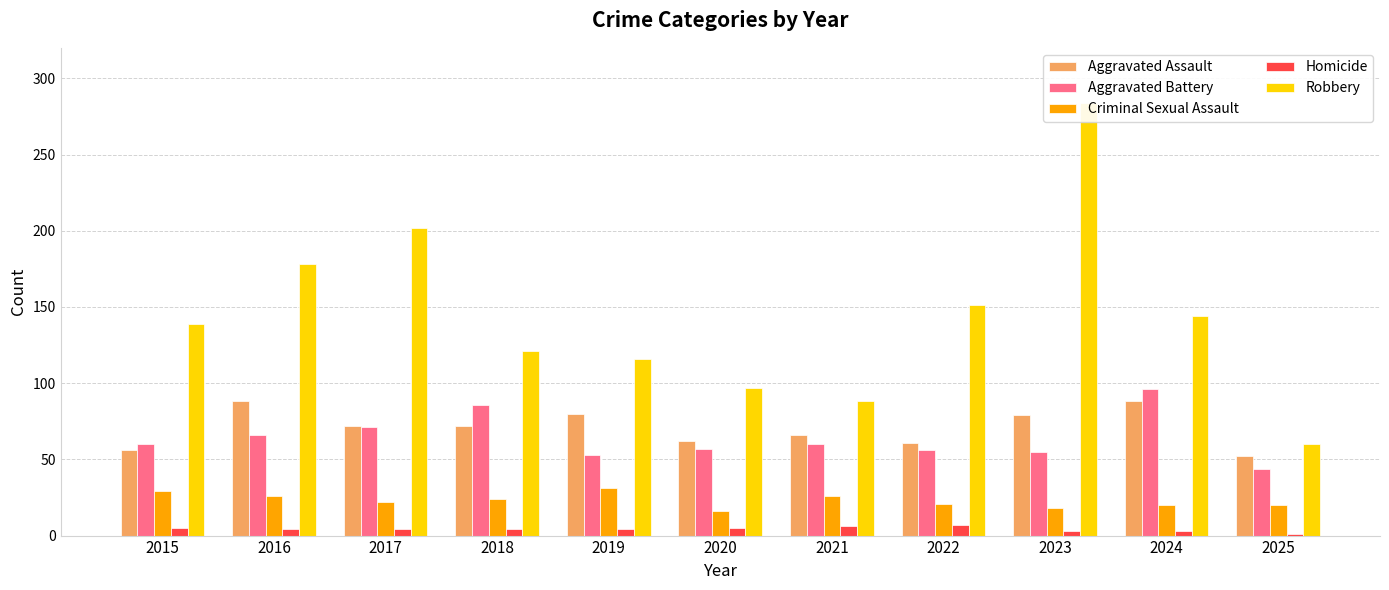

What is the maximum value for Homicide?

7